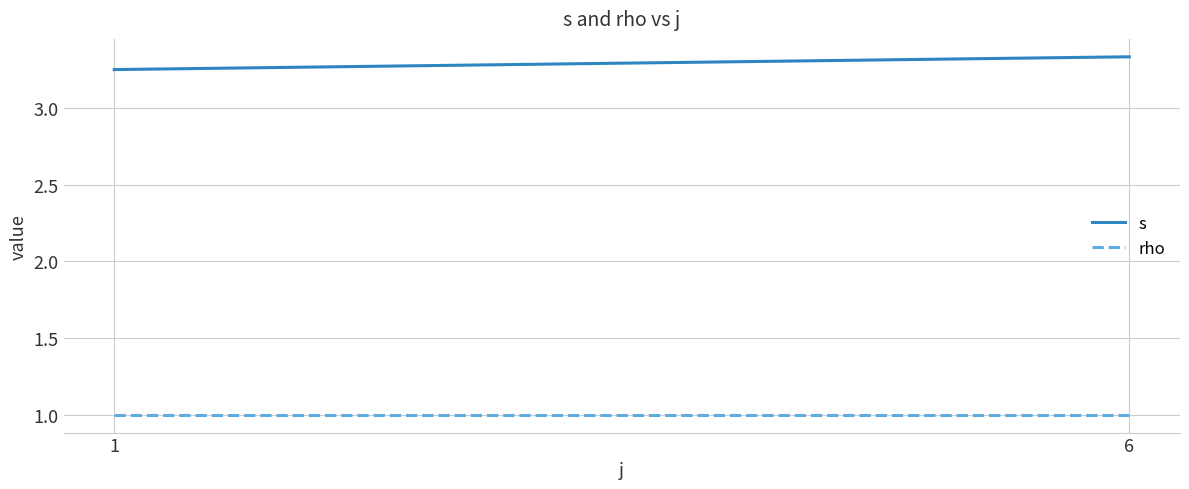

Reading left to right, extract all data points from this chart.

s: 3.2	3.3
rho: 1.0	1.0